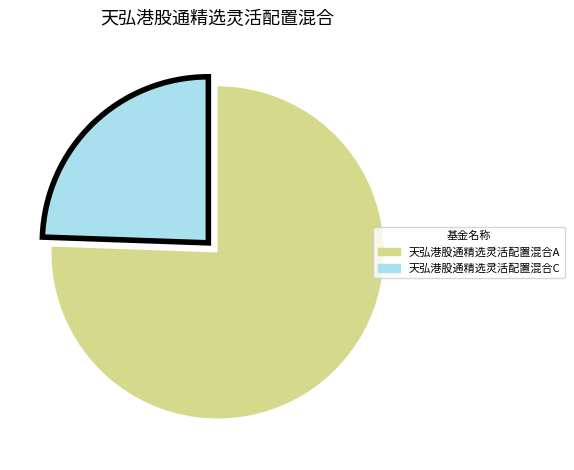

Between 天弘港股通精选灵活配置混合A and 天弘港股通精选灵活配置混合C, which is larger?

天弘港股通精选灵活配置混合A